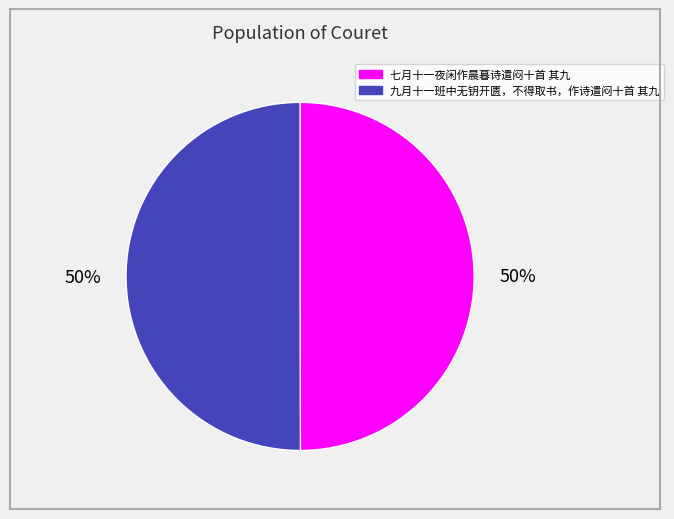

What percentage is the 七月十一夜闲作晨暮诗遣闷十首 其九 slice, to the nearest percent?

50%